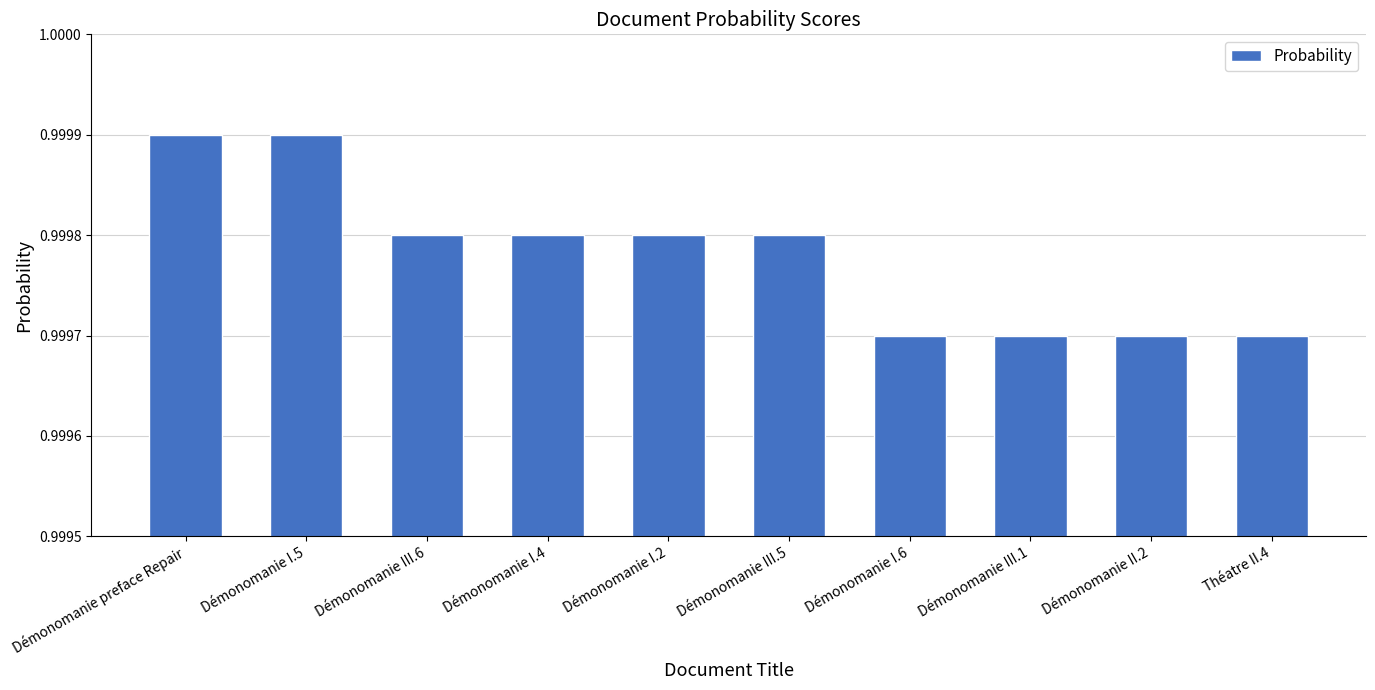

What is the sum of the values at Démonomanie I.2 and Démonomanie III.6?

2.0